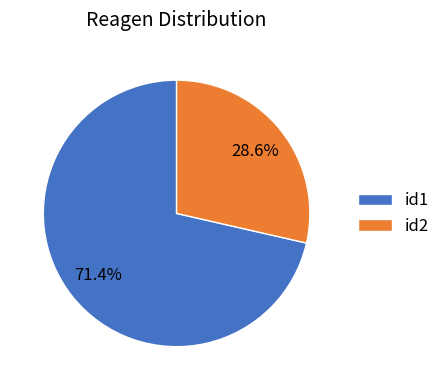

What percentage do id1 and id2 together represent?

100.0%